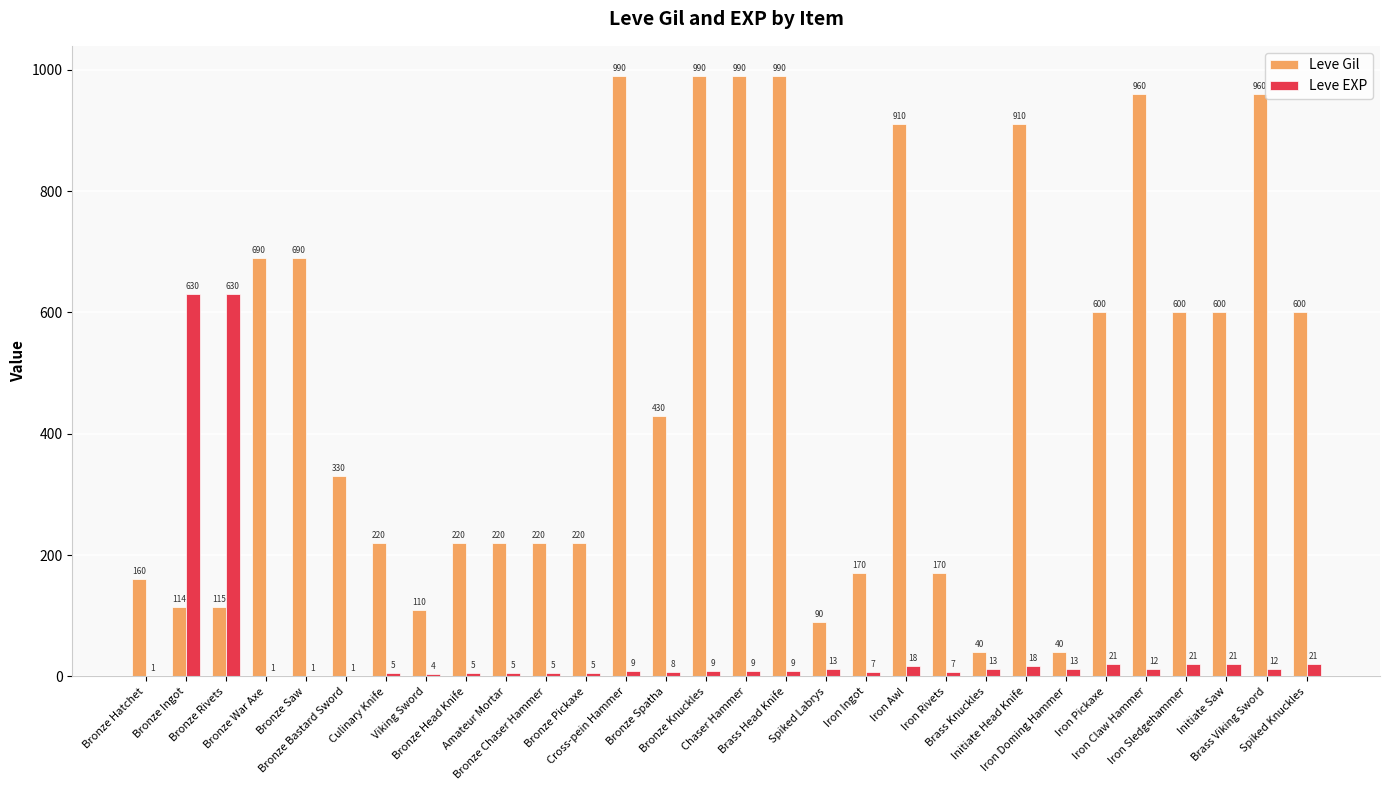

Reading left to right, what are all the values shown in this chart?

Leve Gil: 160	114	115	690	690	330	220	110	220	220	220	220	990	430	990	990	990	90	170	910	170	40	910	40	600	960	600	600	960	600
Leve EXP: 1	630	630	1	1	1	5	4	5	5	5	5	9	8	9	9	9	13	7	18	7	13	18	13	21	12	21	21	12	21